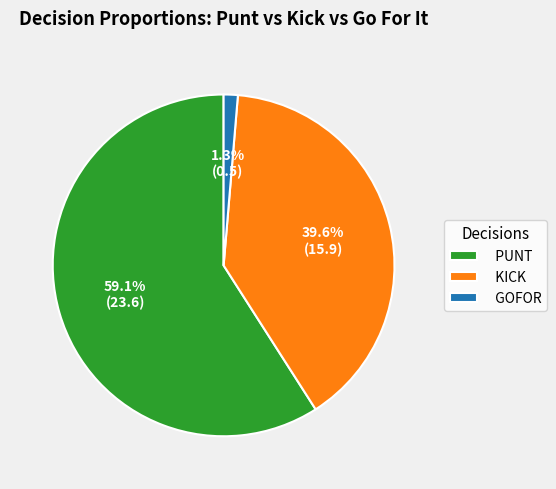

Which has a higher value, GOFOR or PUNT?

PUNT